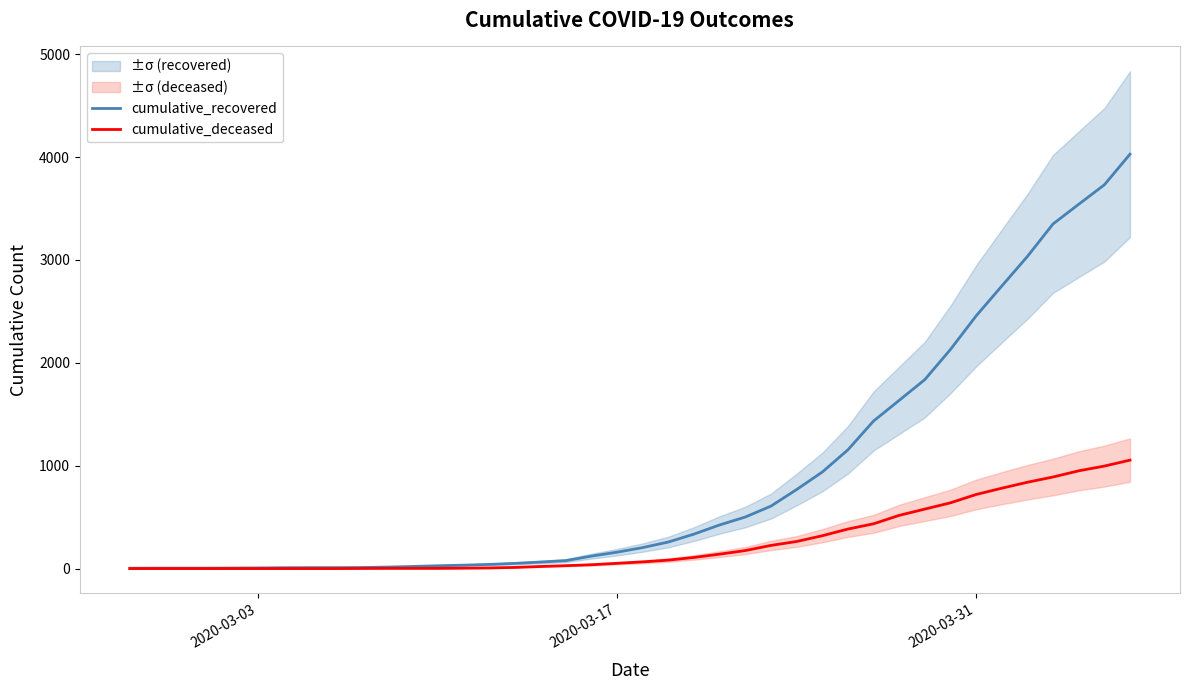

True or false: cumulative_recovered and cumulative_deceased intersect in this chart.

False